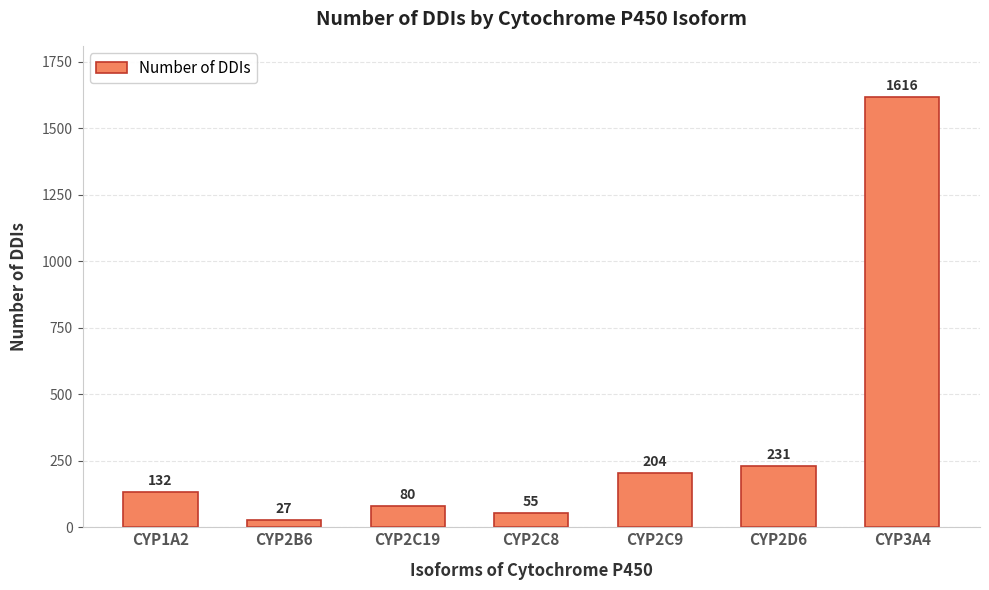

What is the change in value from CYP2B6 to CYP2D6?

+204